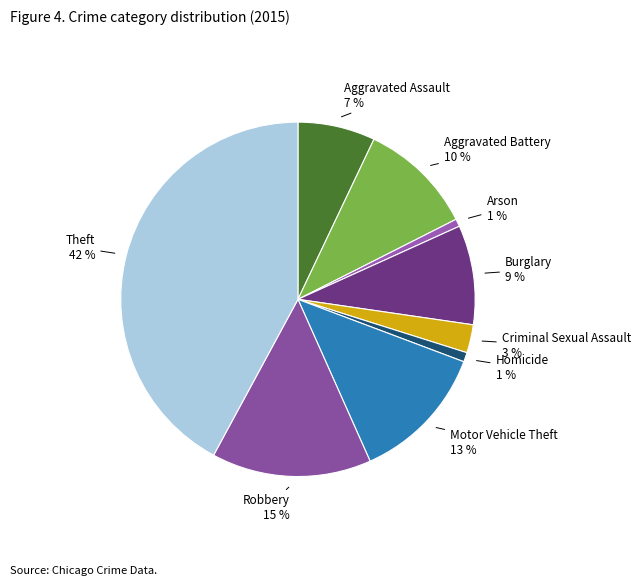

Which has a higher value, Homicide or Aggravated Assault?

Aggravated Assault